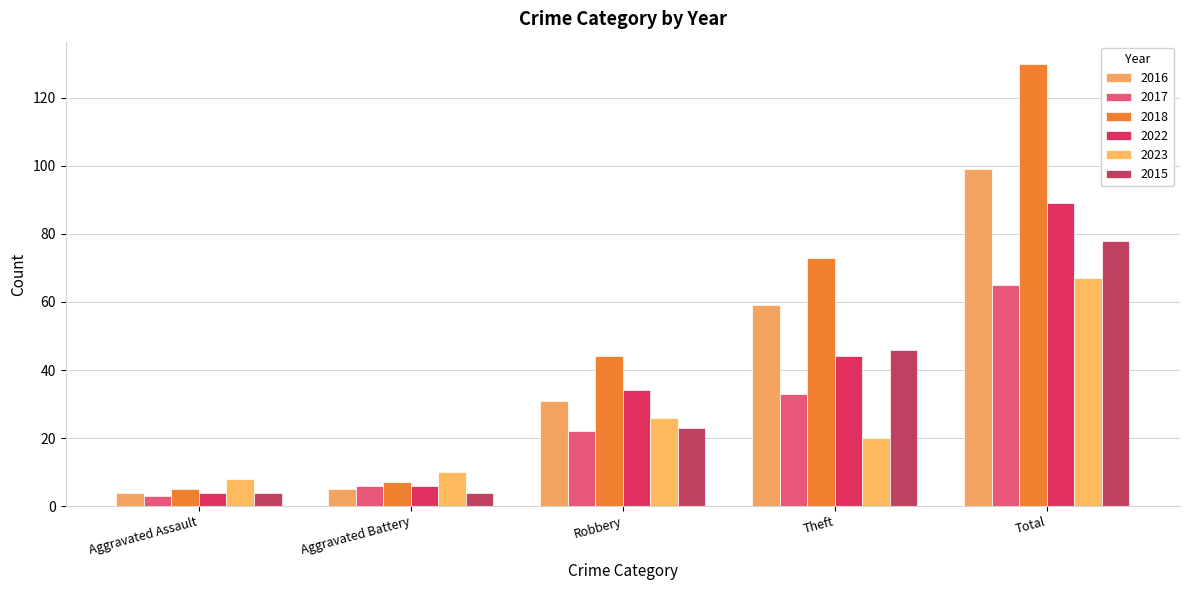

At how many categories does at least one series exceed 52?

2